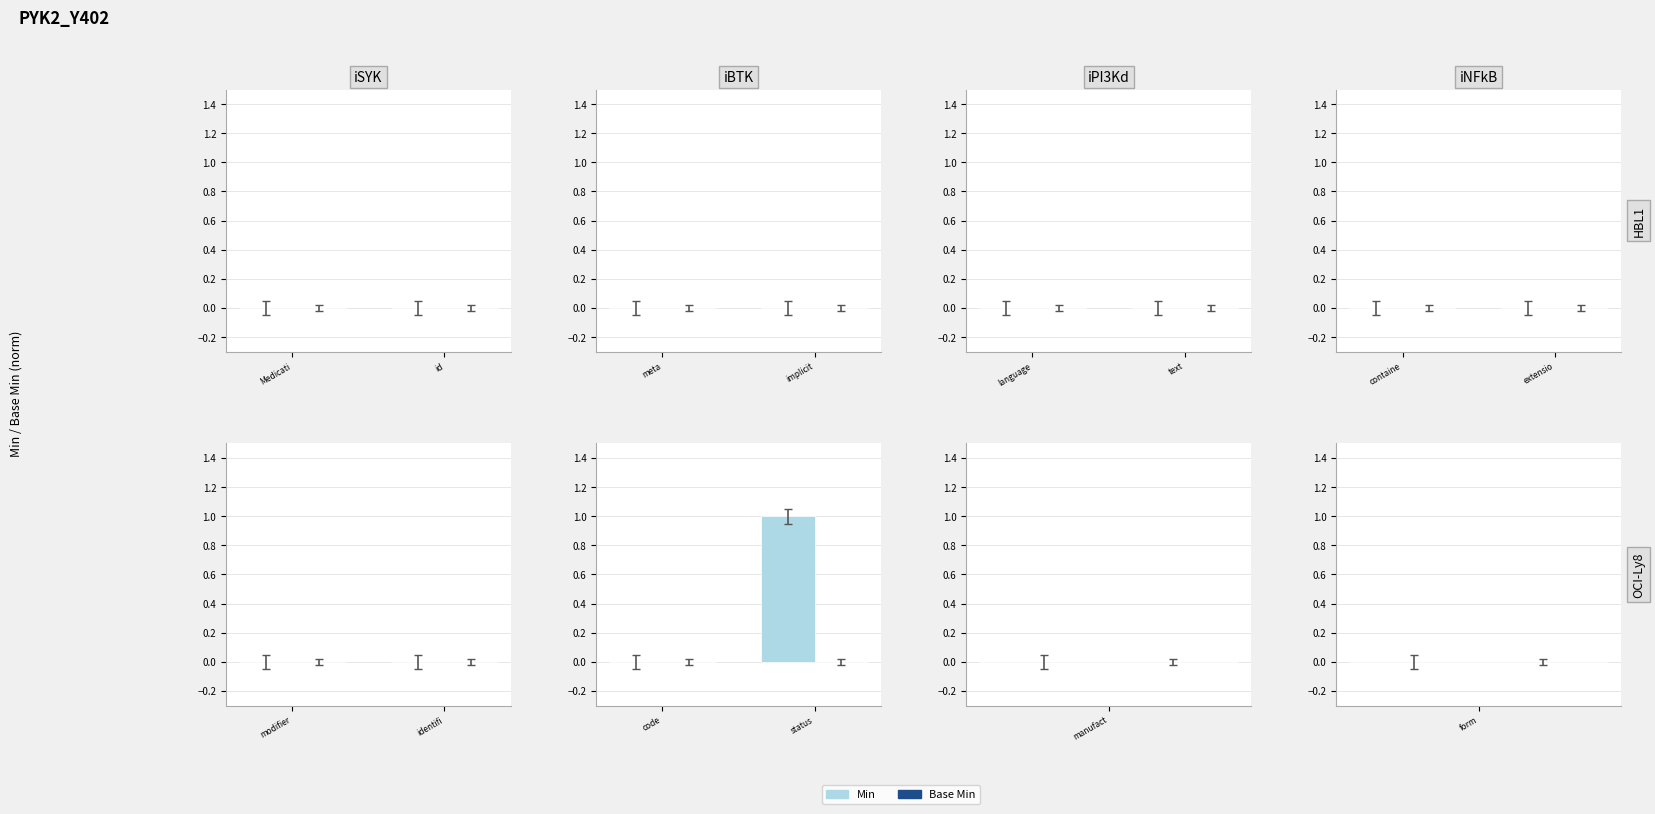

Reading right to left, transcribe all the data shown in this chart.

status=1	code=0